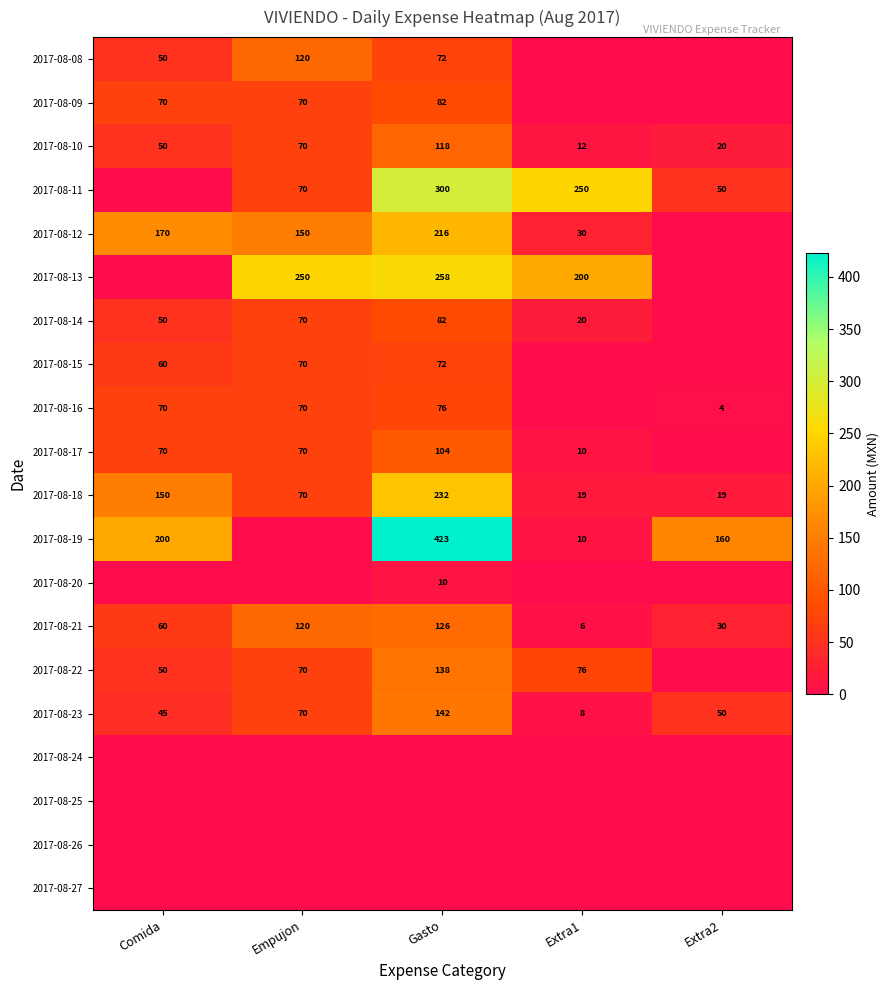

Is the value of 2017-08-17 at Empujon greater than the value of 2017-08-08 at Empujon?

No